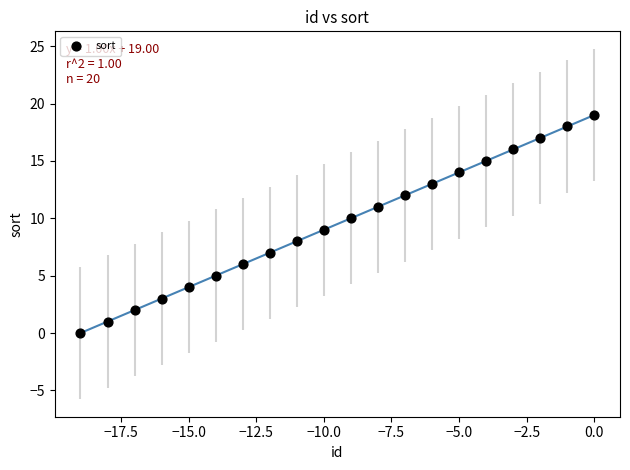

What is the range of Y values (max minus min)?

19